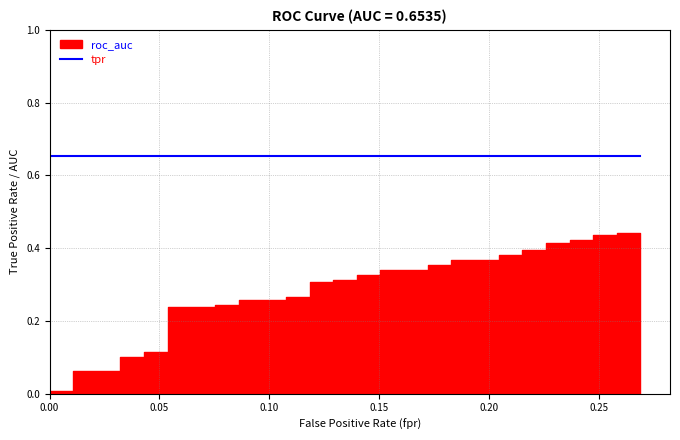

Is it true that fpr equals 0.4 at 29?

False